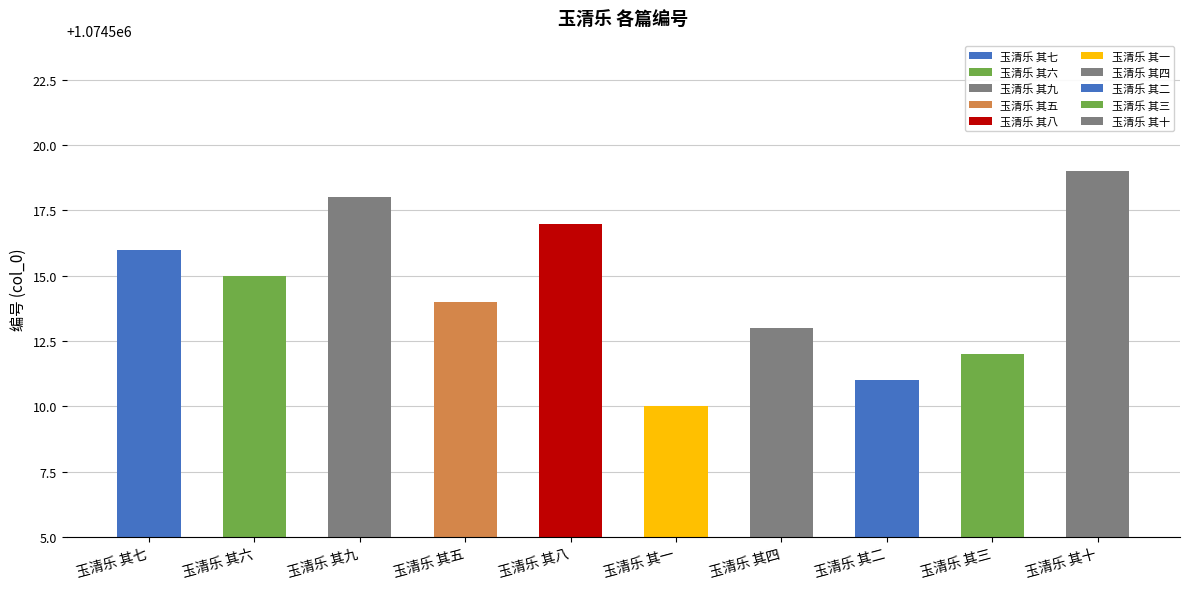

Reading left to right, what are all the values shown in this chart?

1074516	1074515	1074518	1074514	1074517	1074510	1074513	1074511	1074512	1074519